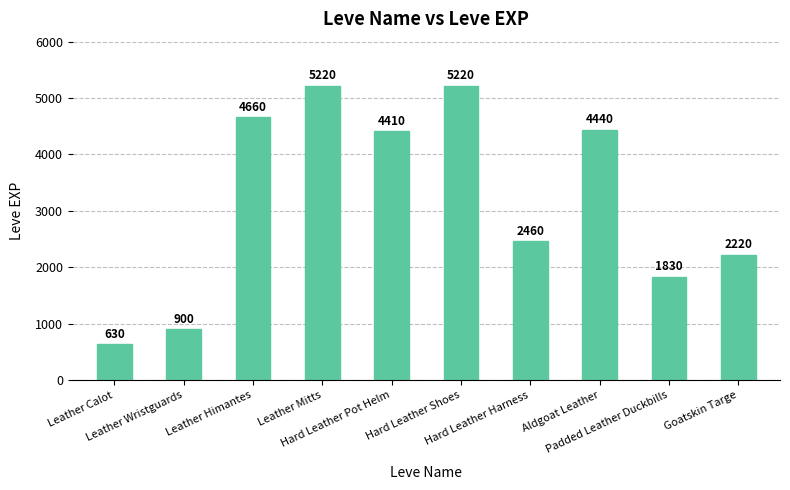

Between Goatskin Targe and Leather Mitts, which is larger?

Leather Mitts